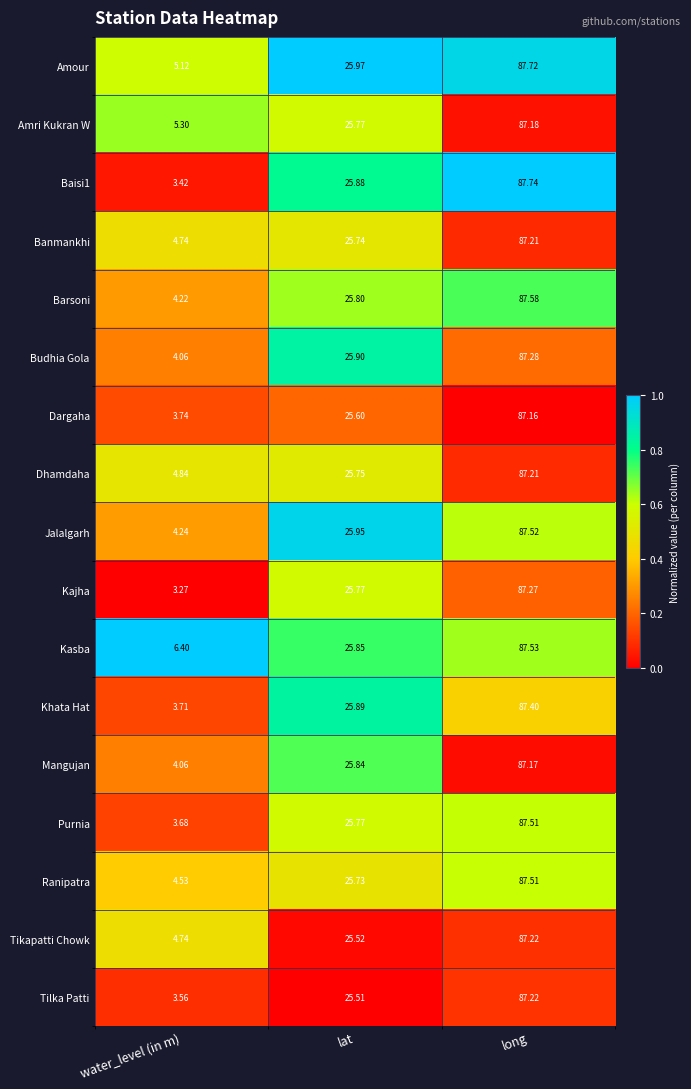

Which series has the largest total across all categories?

Kasba